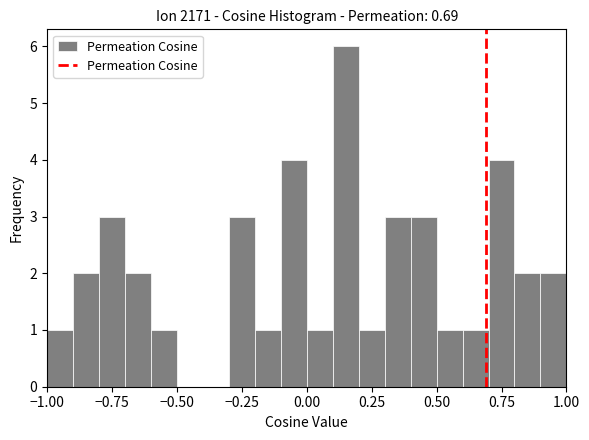

Around what value on the x-axis is the tallest bar? Give the approximate position of its centre, as read against the axis.

0.15